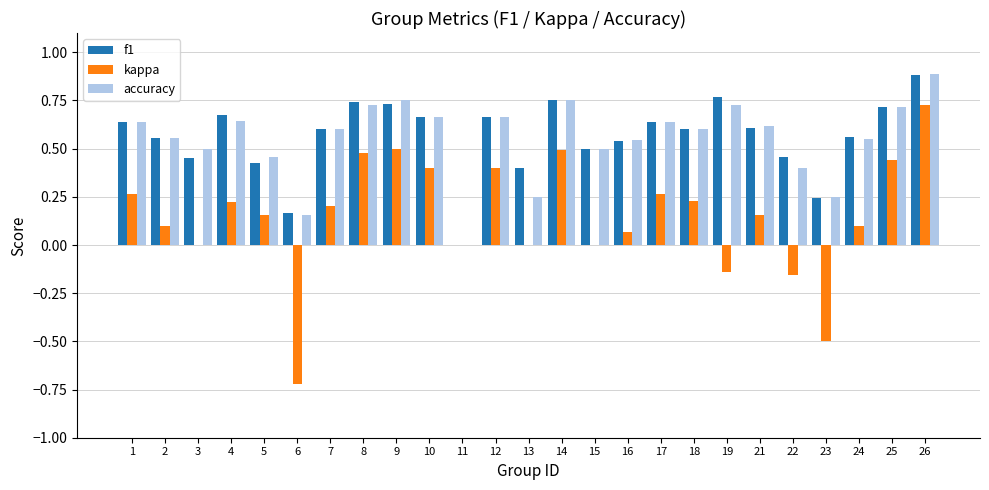

How many values in accuracy are above zero?

24